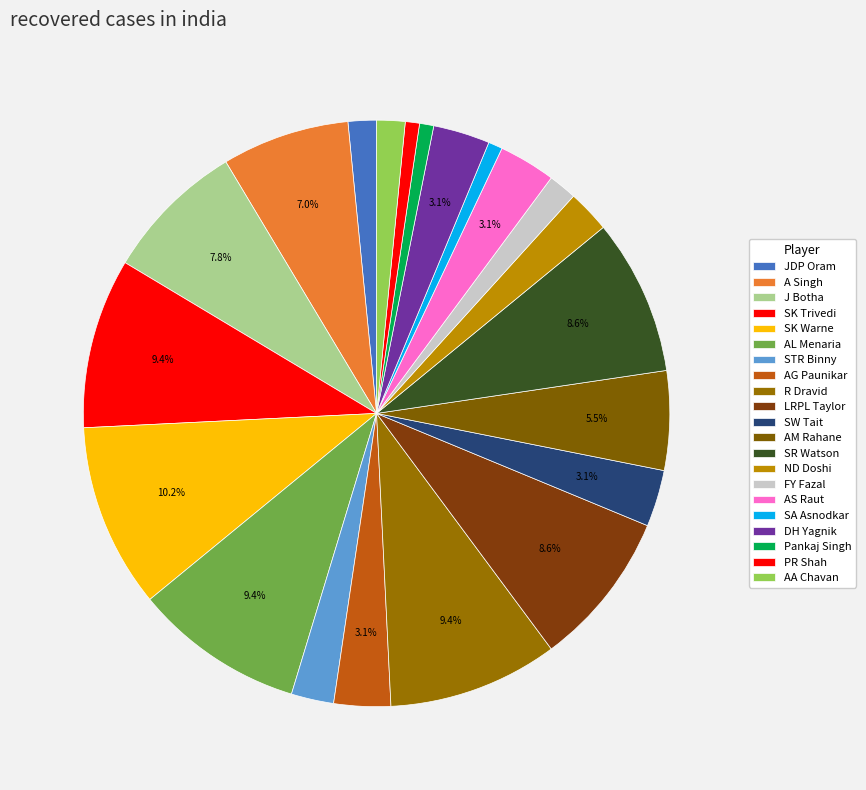

How many segments does this pie chart have?

21